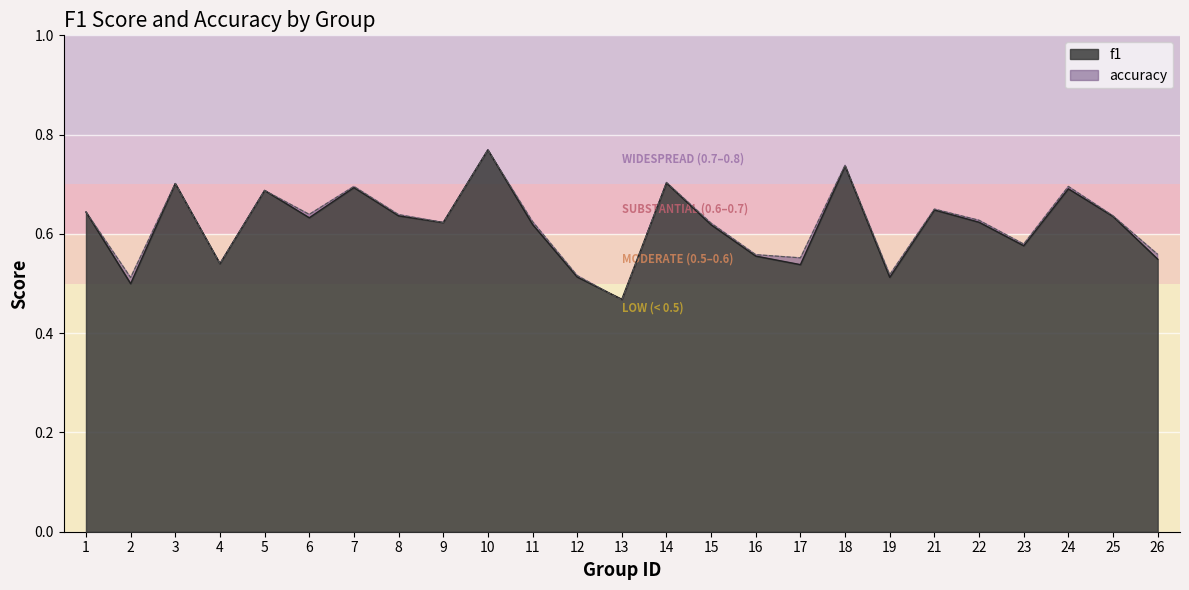

Rank the series at 2 from lowest to highest value.

f1, accuracy